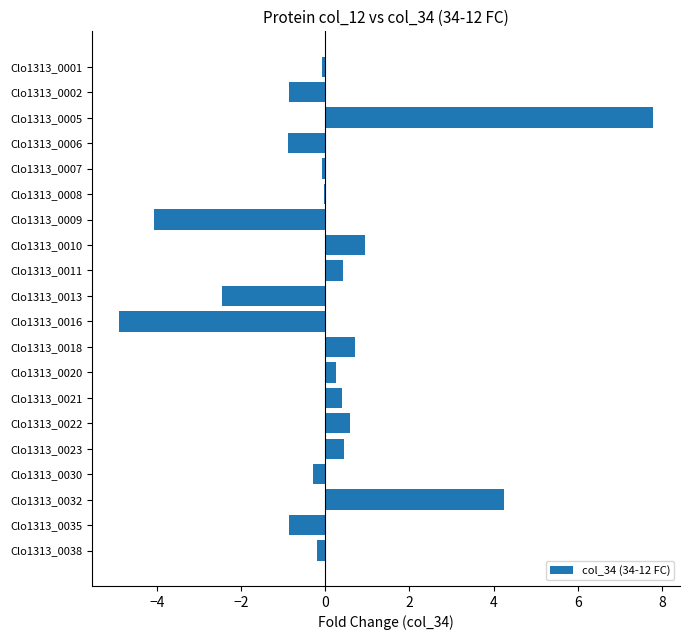

What is the sum of all values?

1.1